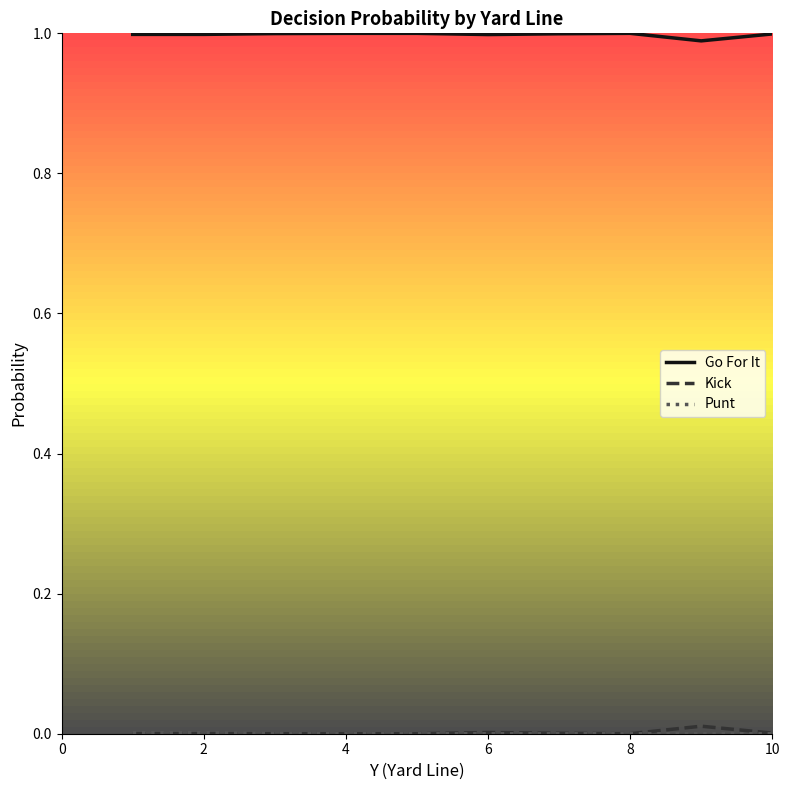

True or false: Go For It and Kick intersect in this chart.

False